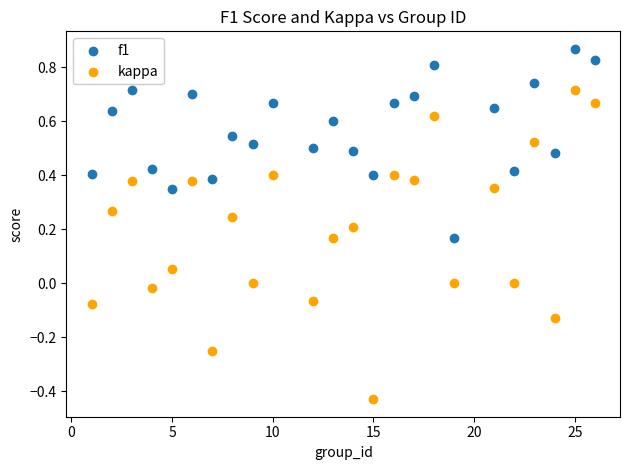

Which series contains the lowest Y value?

kappa